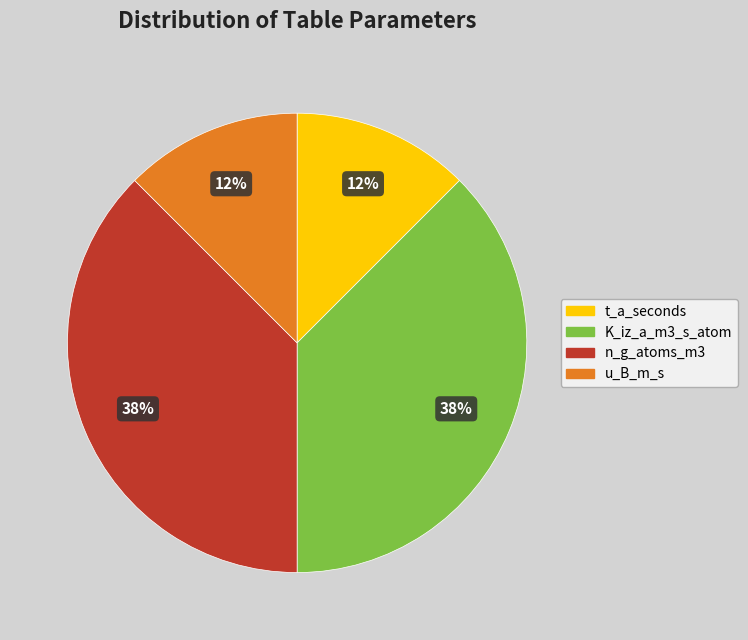

Does K_iz_a_m3_s_atom represent more than half of the total?

No